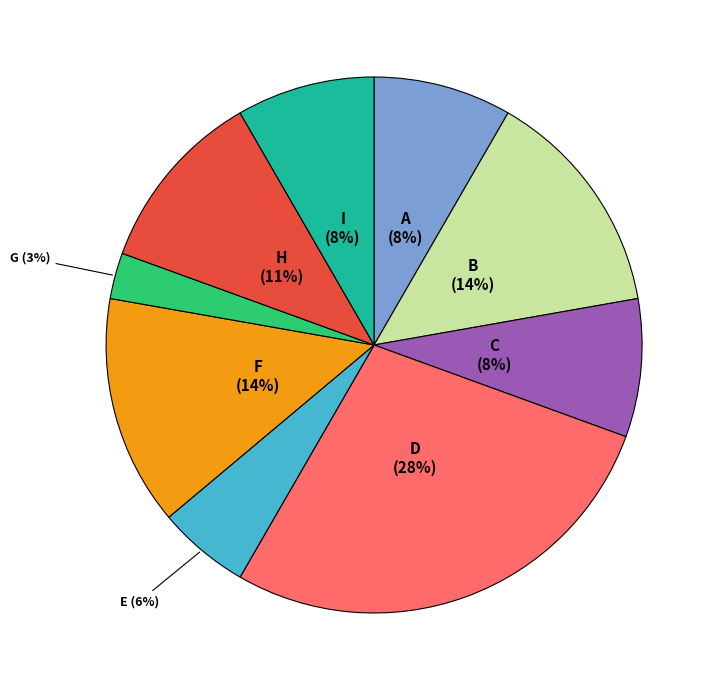

To the nearest percent, what is the difference between the largest and smallest slice percentages?

25%